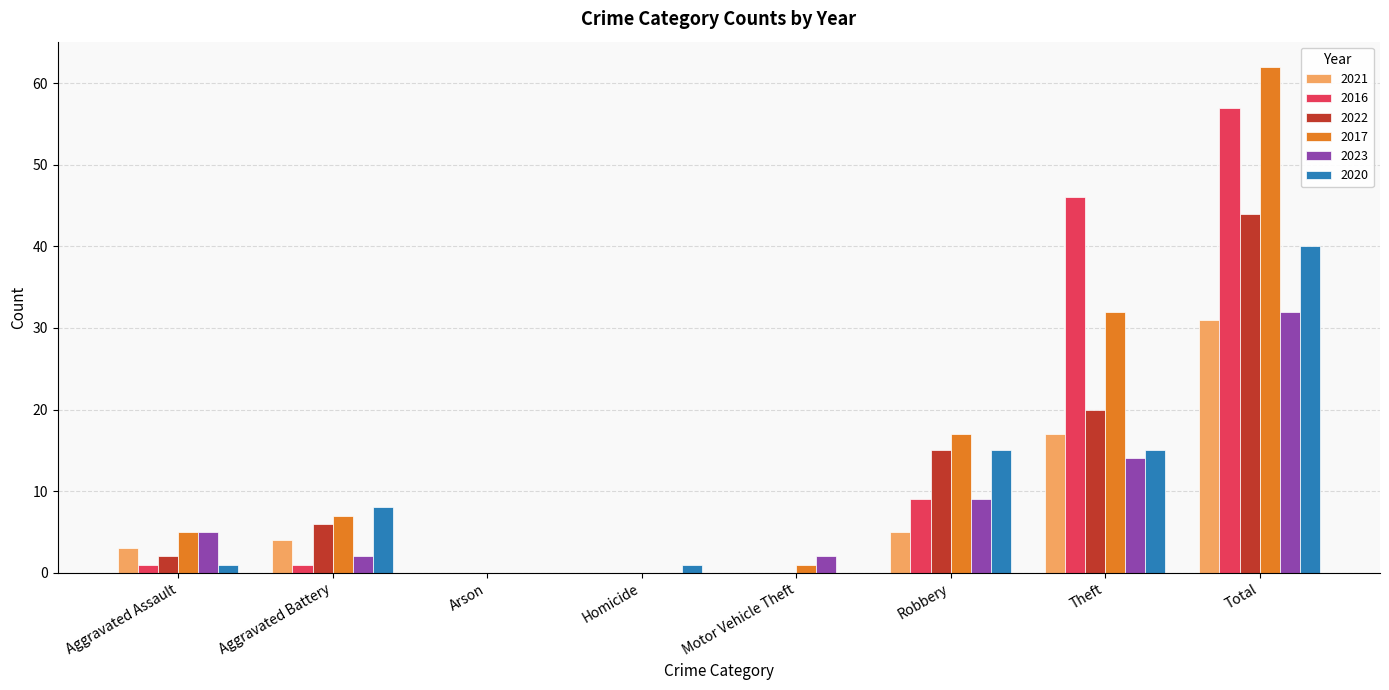

What is the sum of all 2020 values?

80